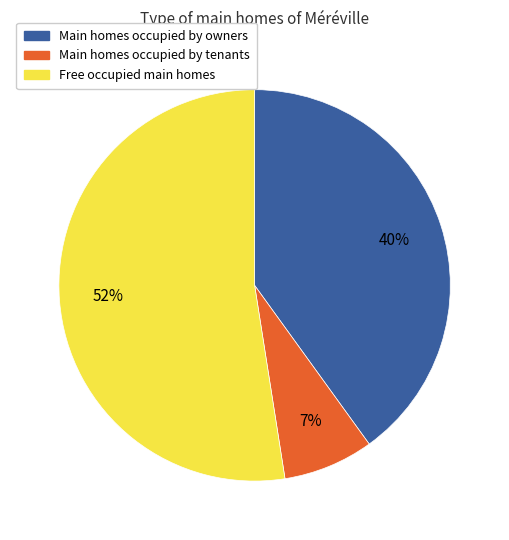

Is there any slice that represents more than half of the pie?

Yes